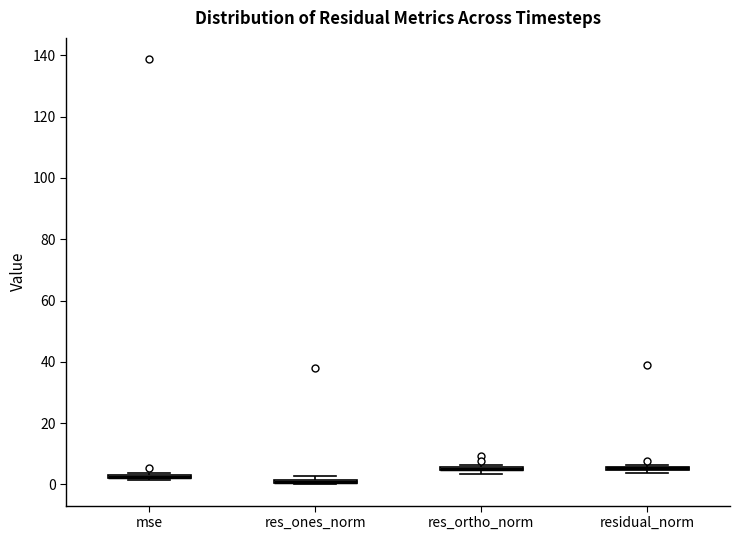

Where is the upper edge of the box for residual_norm on the y-axis? The values are not printed on the chart, so give them approximately, as read against the axis.

6